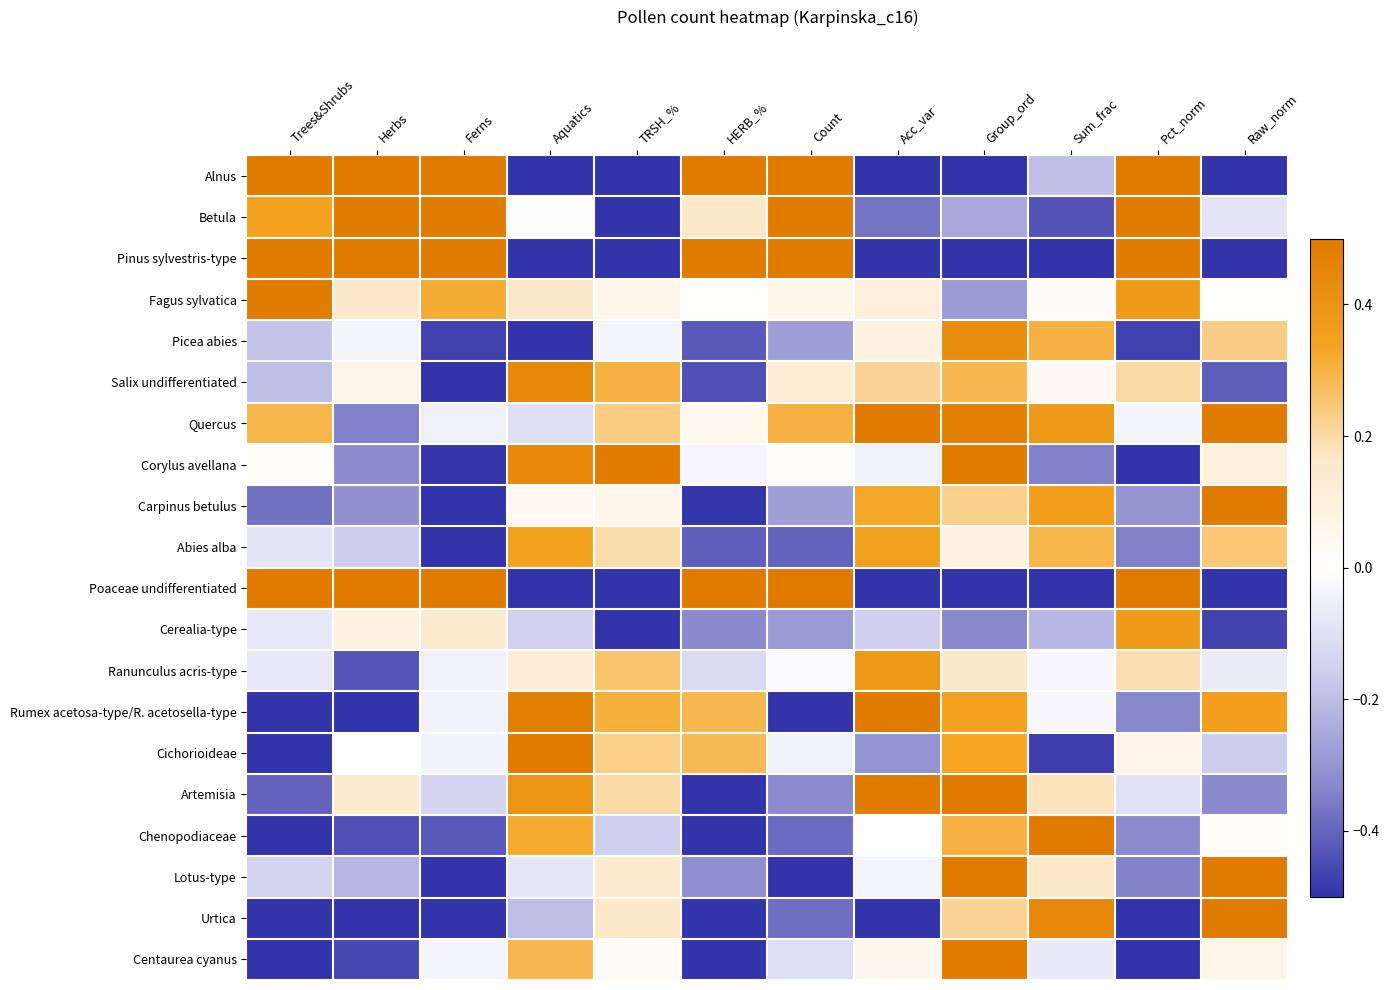

Which category has the highest value across all series?

Trees&Shrubs